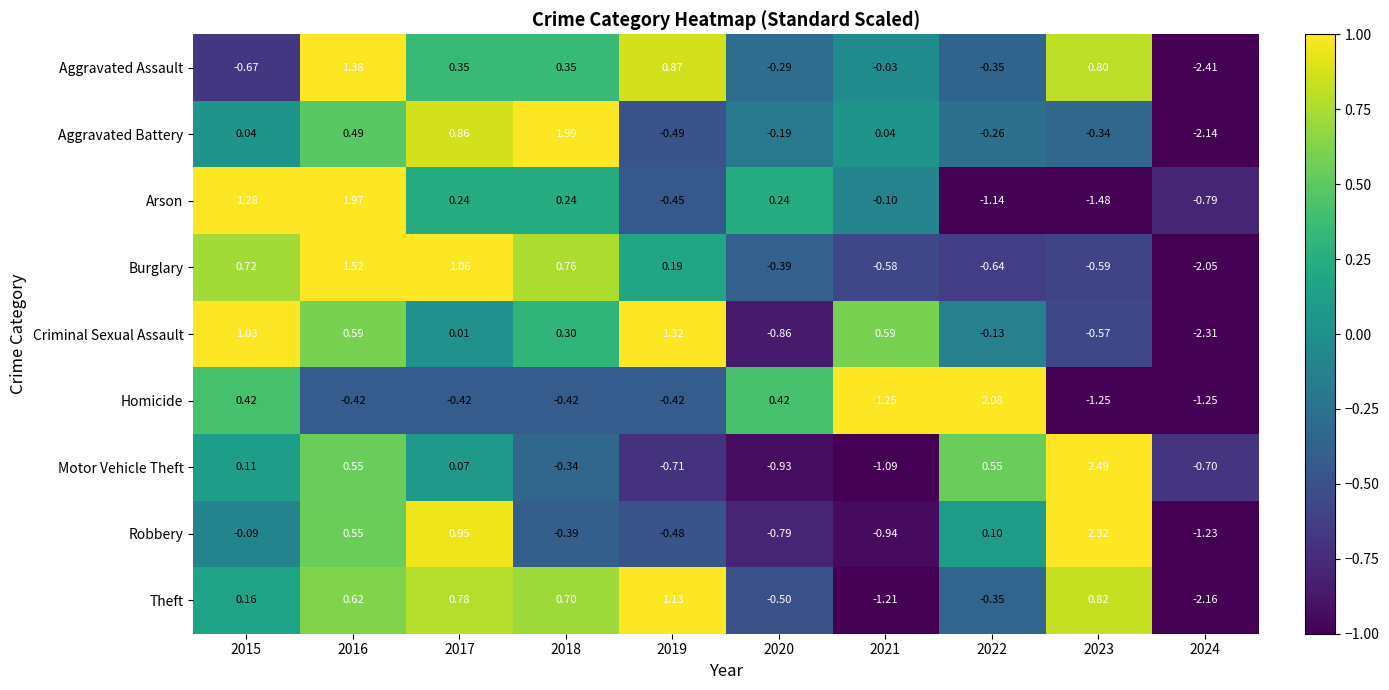

Which series changed the most between 2019 and 2022?

Homicide